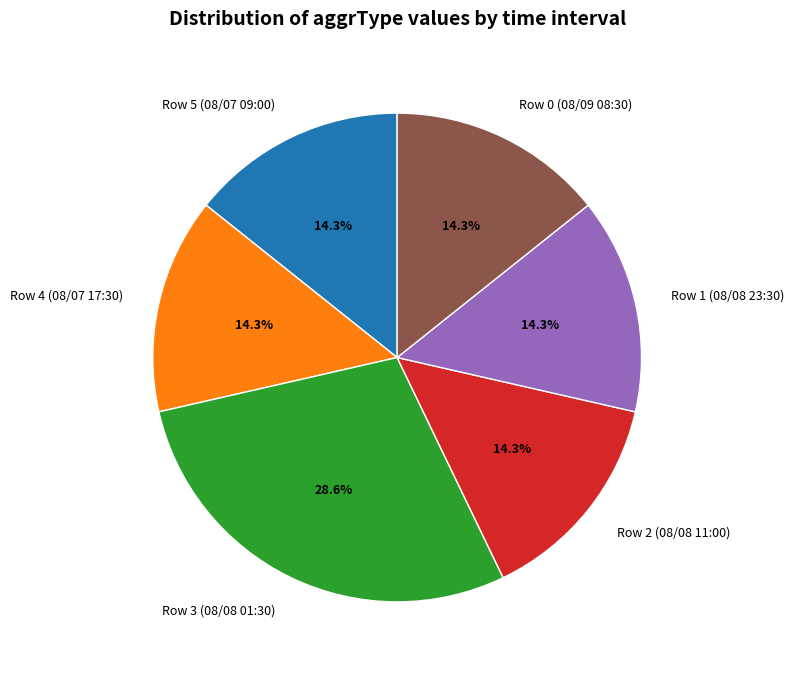

Between Row 0 (08/09 08:30) and Row 3 (08/08 01:30), which is larger?

Row 3 (08/08 01:30)